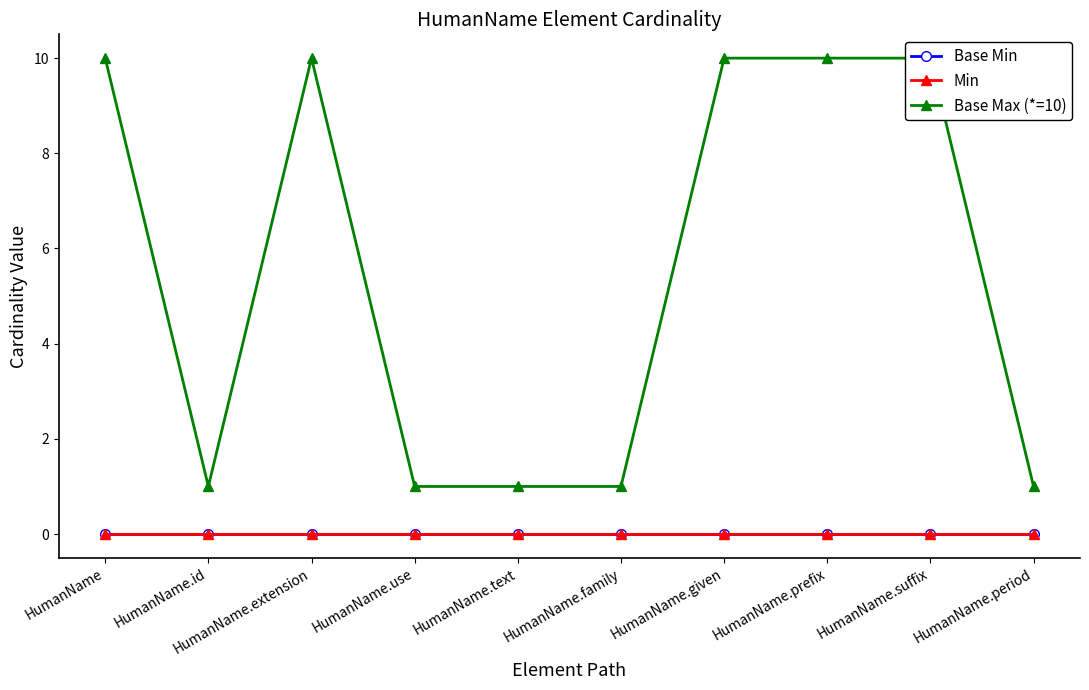

What is the sum of the Base Max (*=10) values at HumanName.given and HumanName.prefix?

20